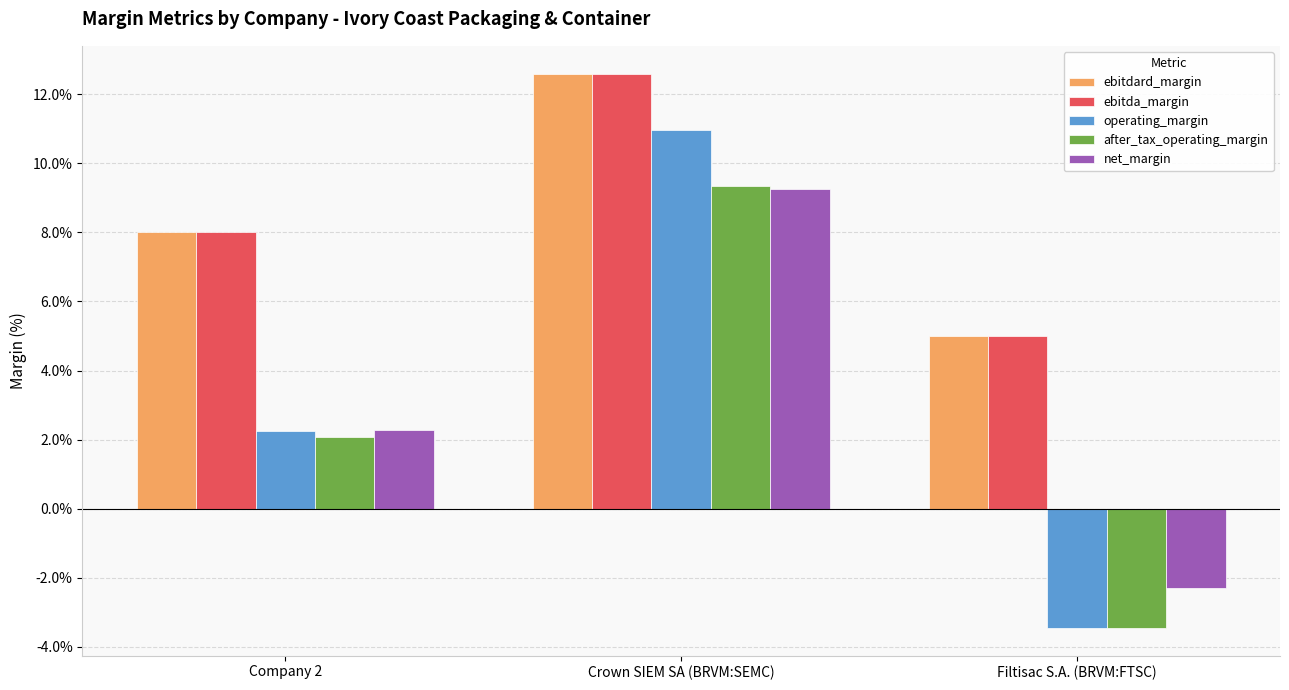

At how many categories does at least one series exceed 0?

3